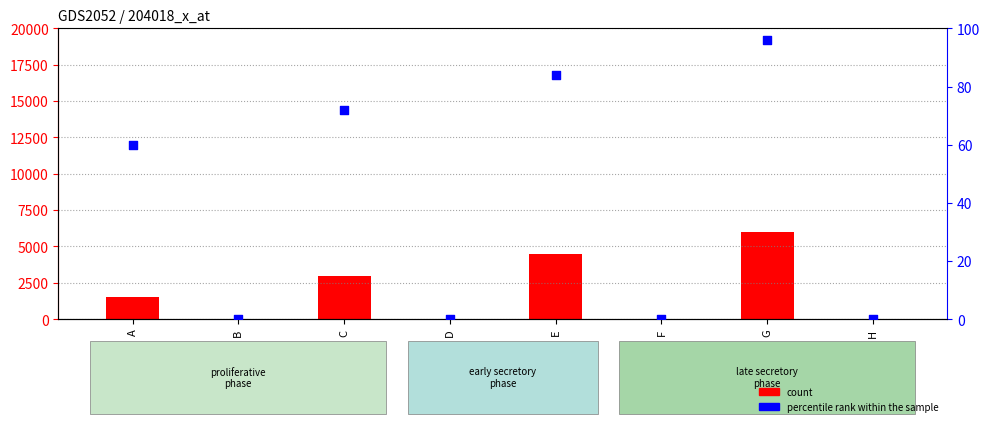

At which category is the sum across all series the highest?

G